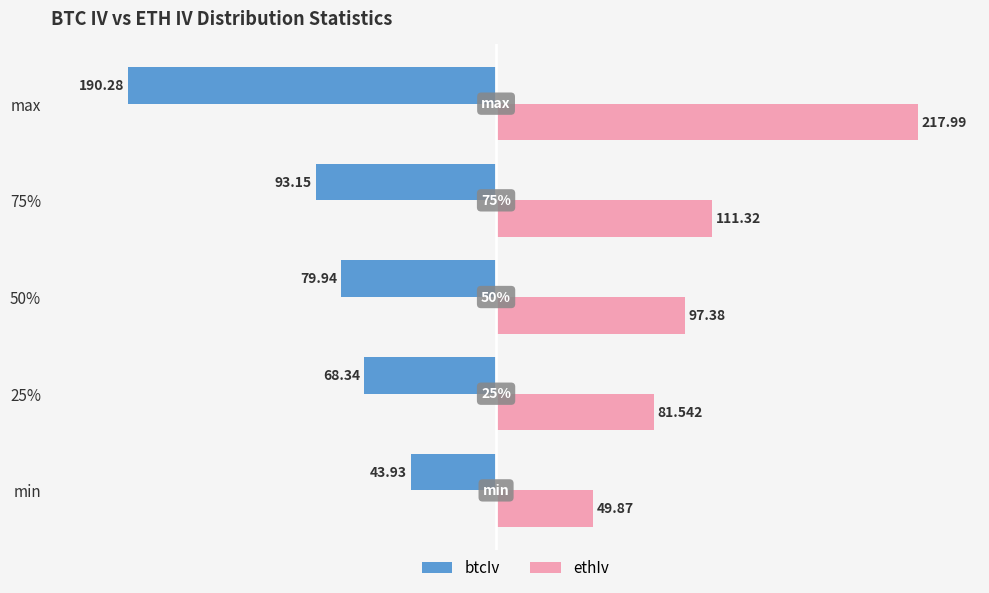

What is the difference between the maximum and minimum values in the ethIv series?

168.1